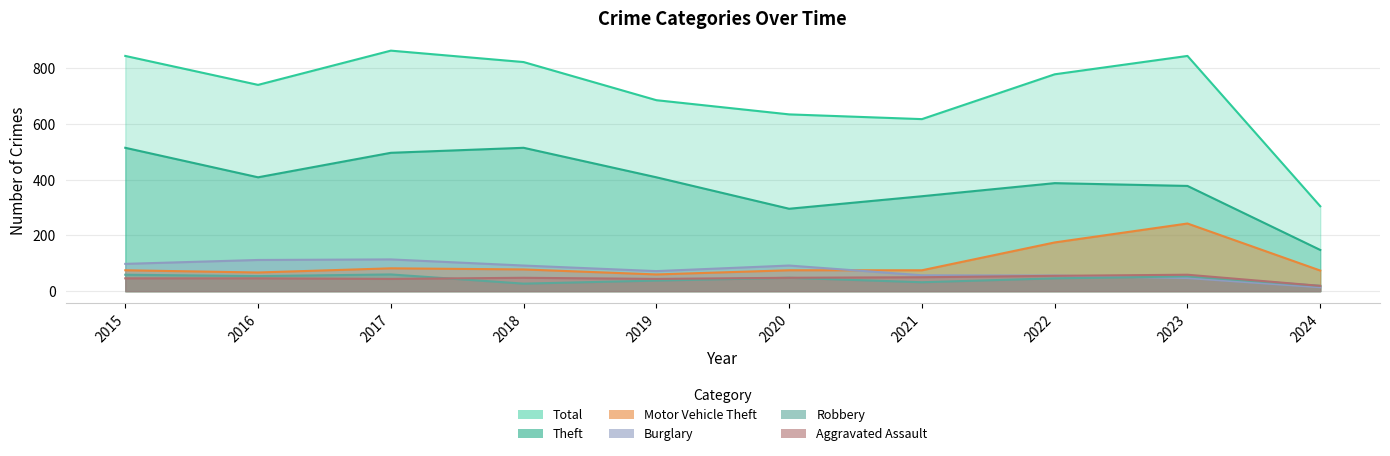

Where is Total nearest to the value 584?

2021